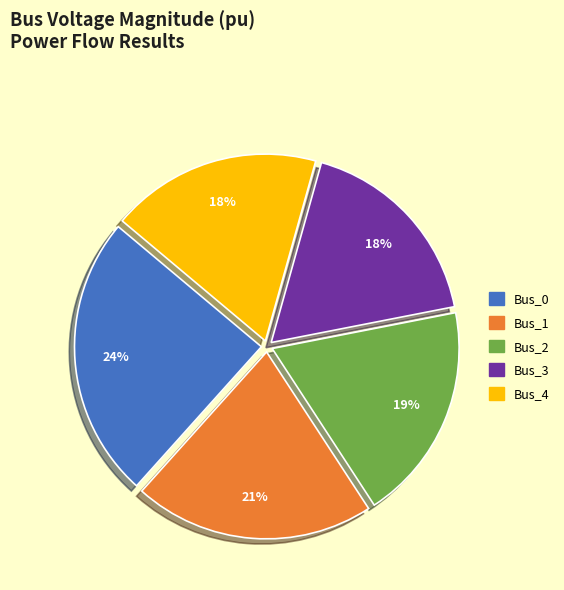

Is the sum of Bus_0 and Bus_1 greater than half?

No